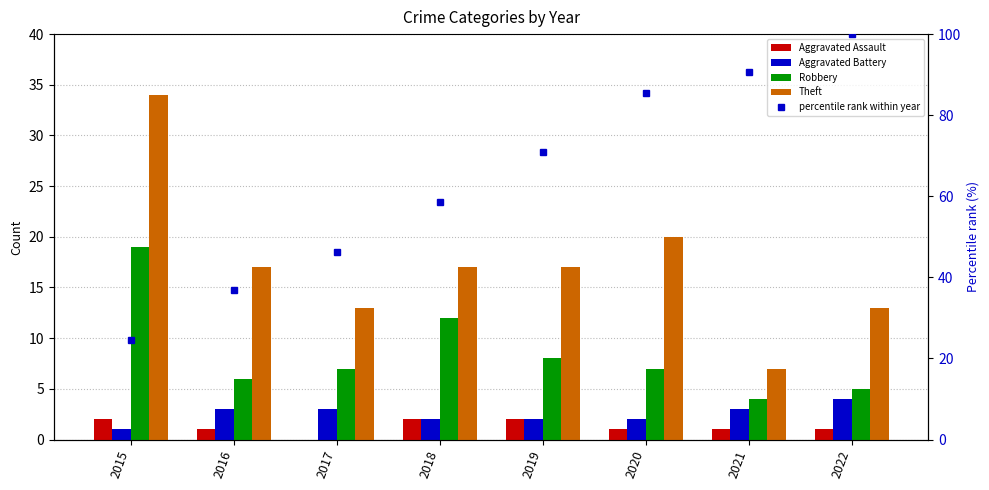

What is the average value of the Robbery series?

8.5